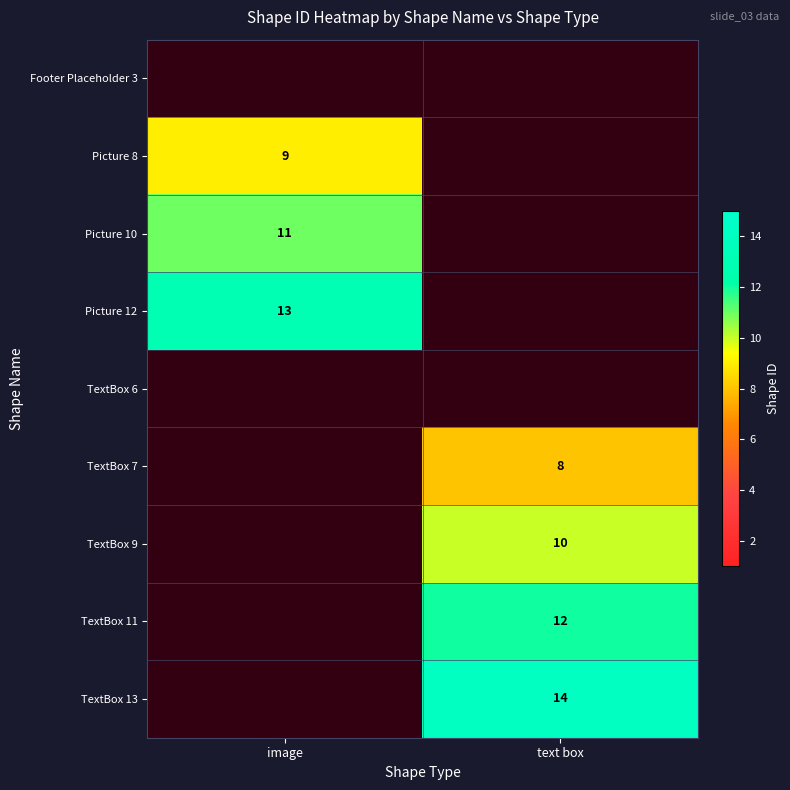

The value of Picture 8 at image is 9. True or false?

True